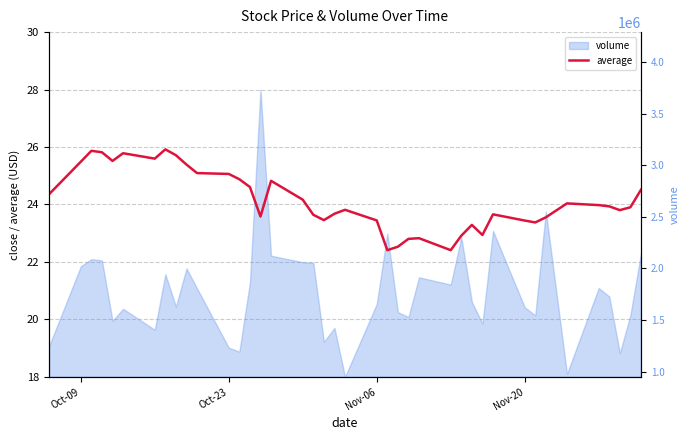

How many points are higher than both their immediate neighbors (excluding endpoints)?

9